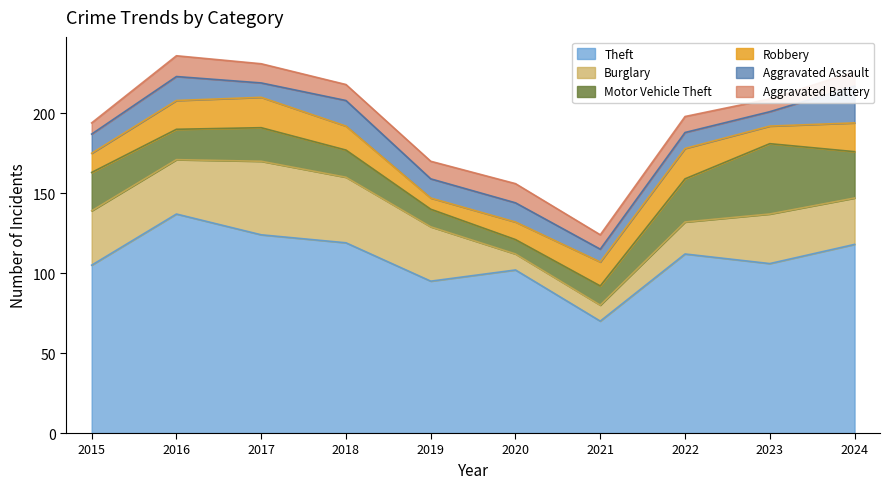

In Theft, how many points are higher than both neighbors (excluding endpoints)?

3